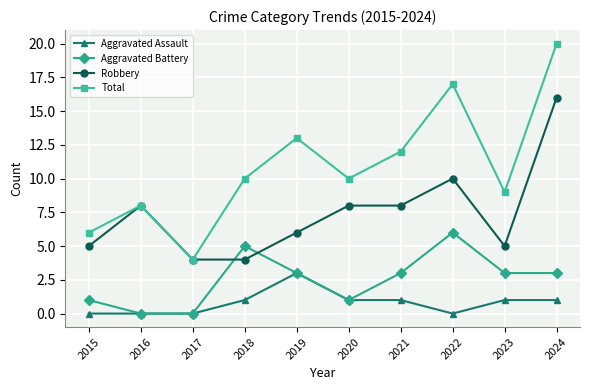

What is the difference between the Robbery values at 2024 and 2020?

8